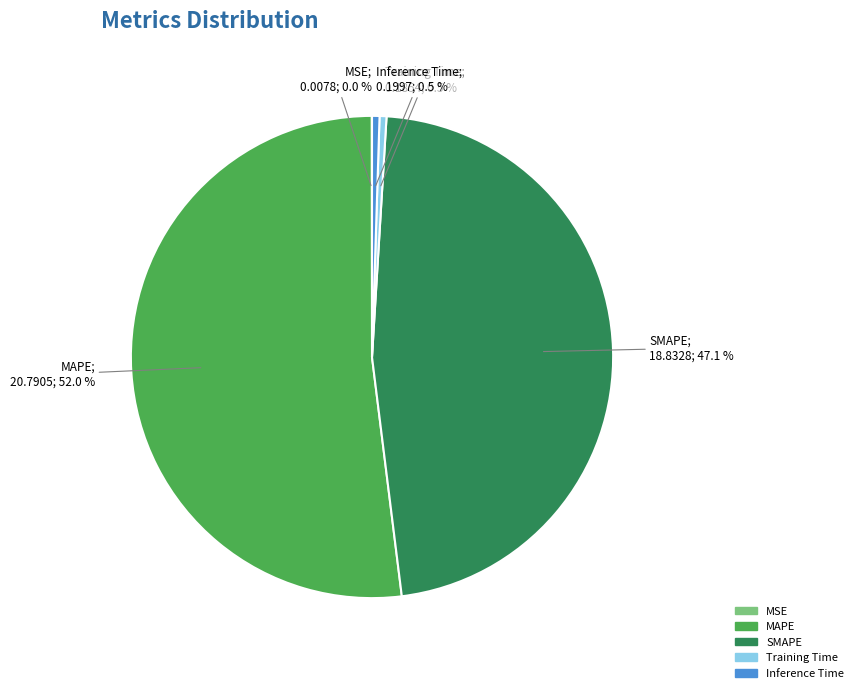

Which category has the biggest portion of the pie?

MAPE